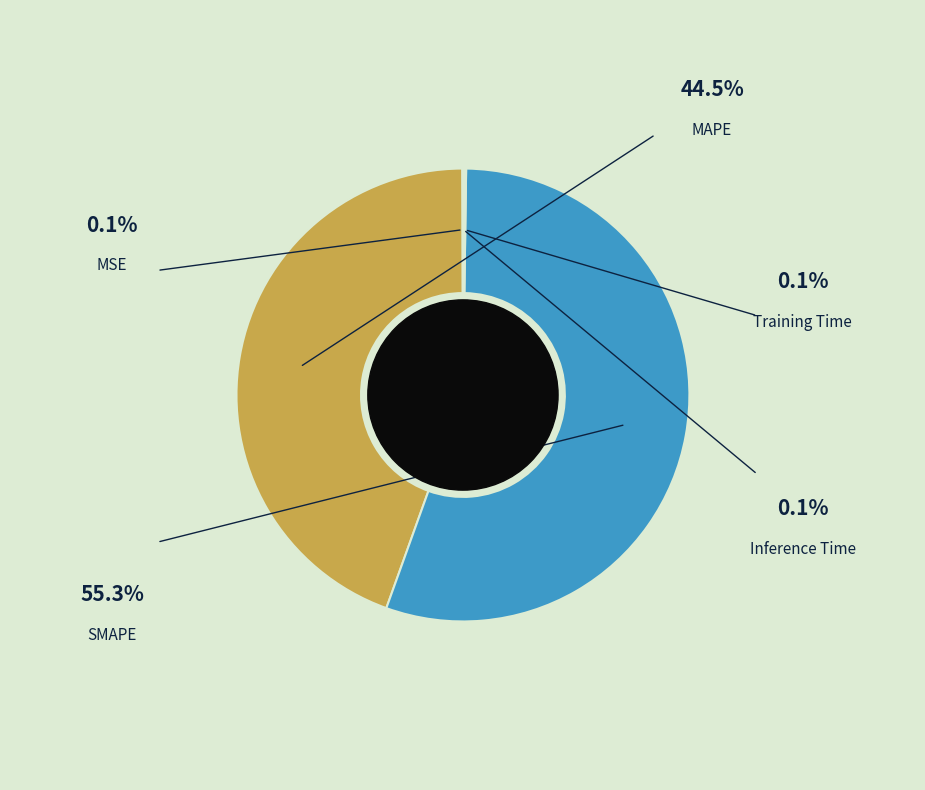

What percentage do MAPE and Inference Time together represent?

44.6%